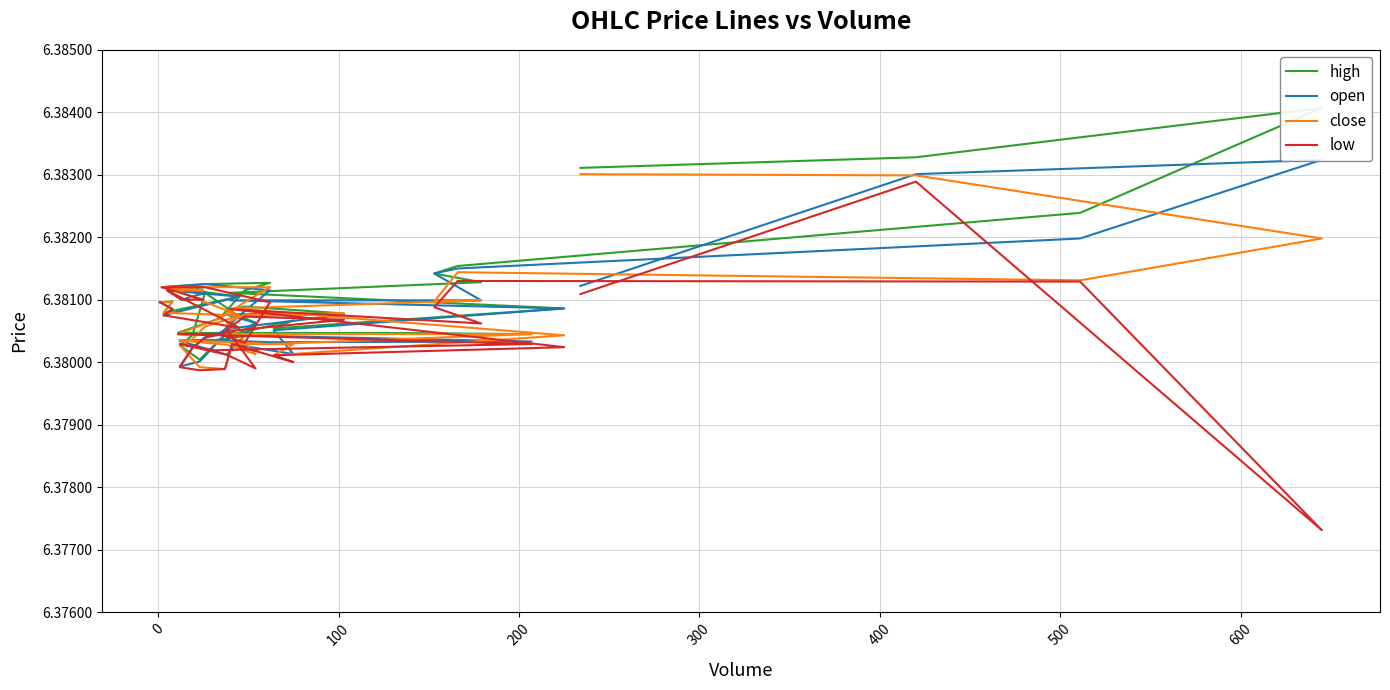

Where is the first local maximum for high?

100